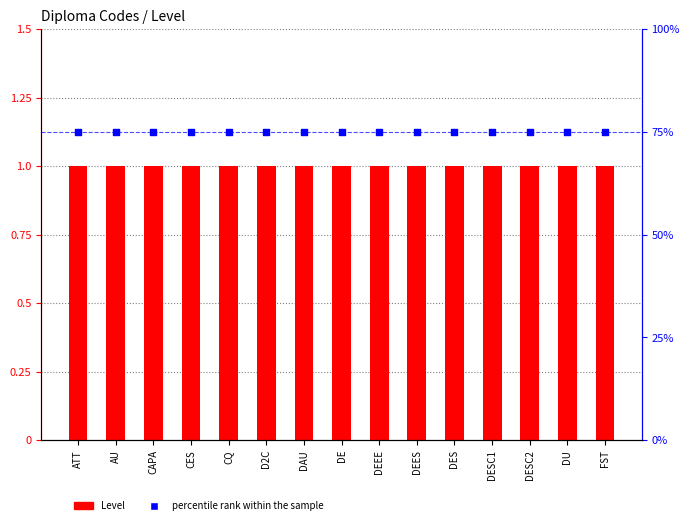

Is the value of Level at CQ greater than the value of percentile rank at CAPA?

No